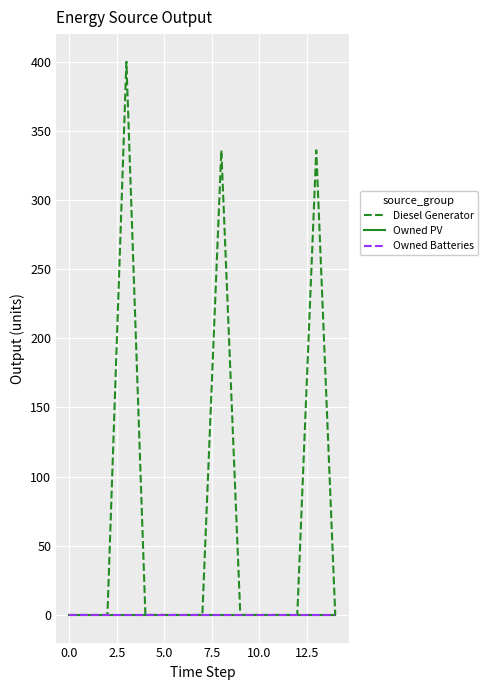

Does the chart have visible grid lines?

Yes